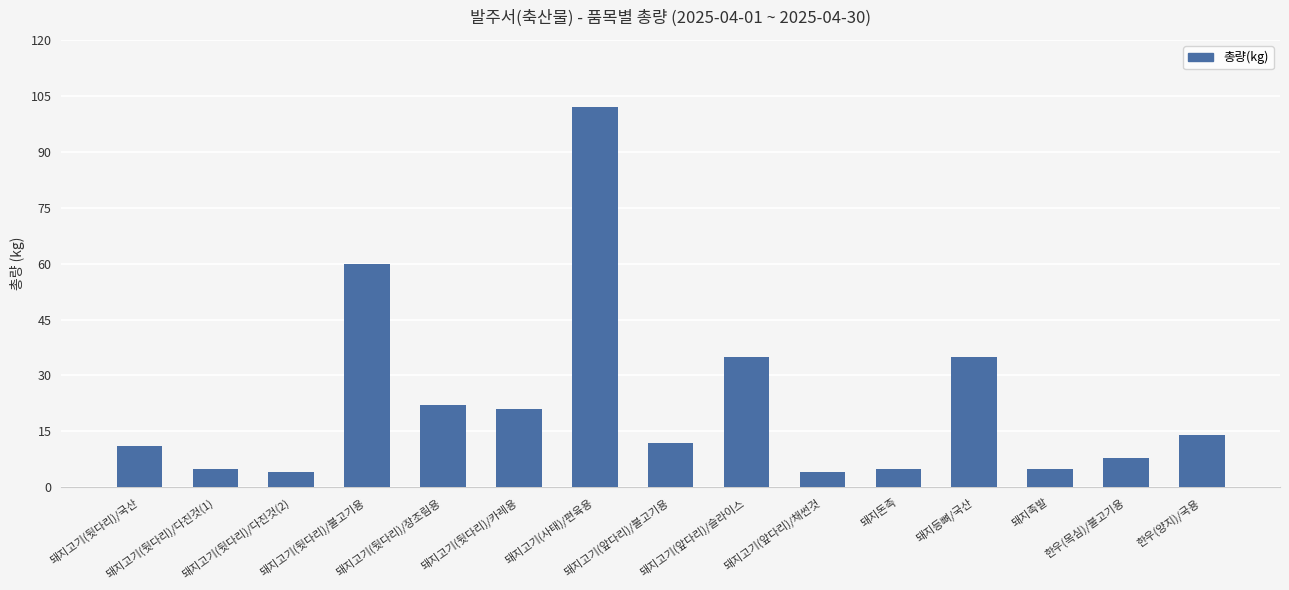

What is the minimum value shown in the chart?

4